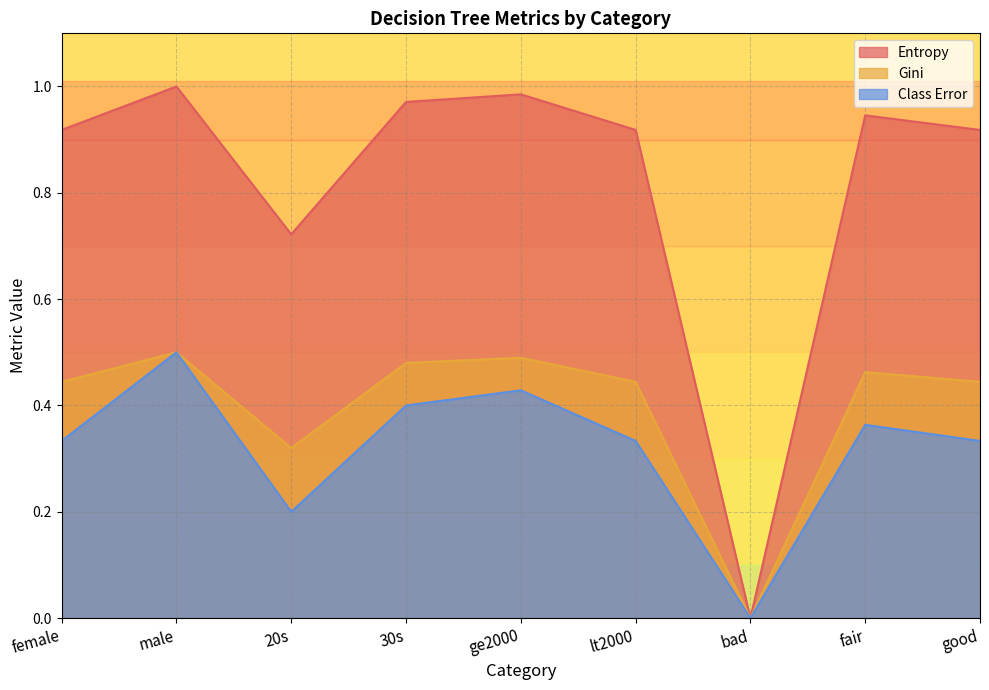

What is the average value of the Gini series?

0.4